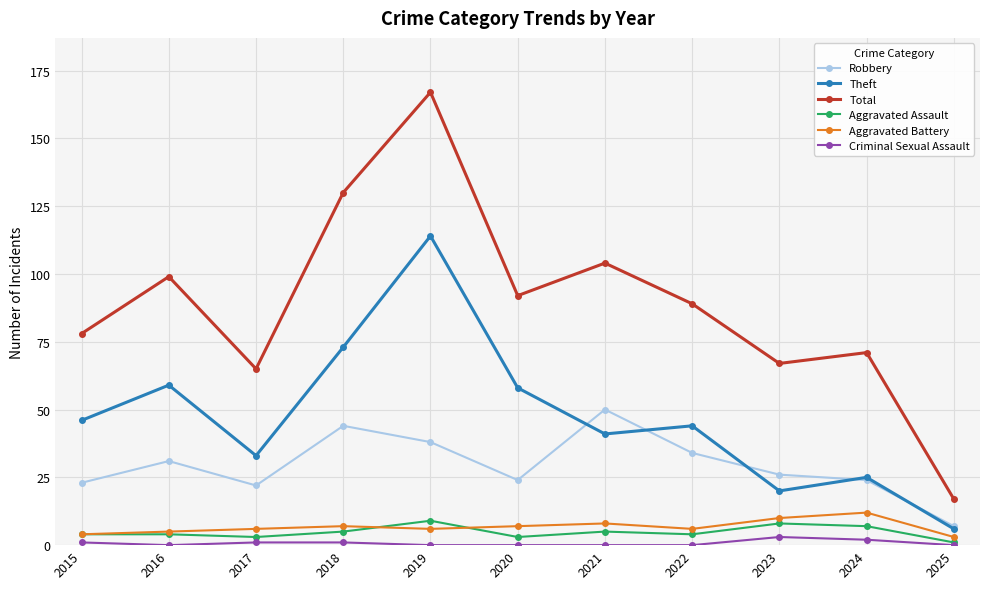

Which series changed the most between 2019 and 2022?

Total